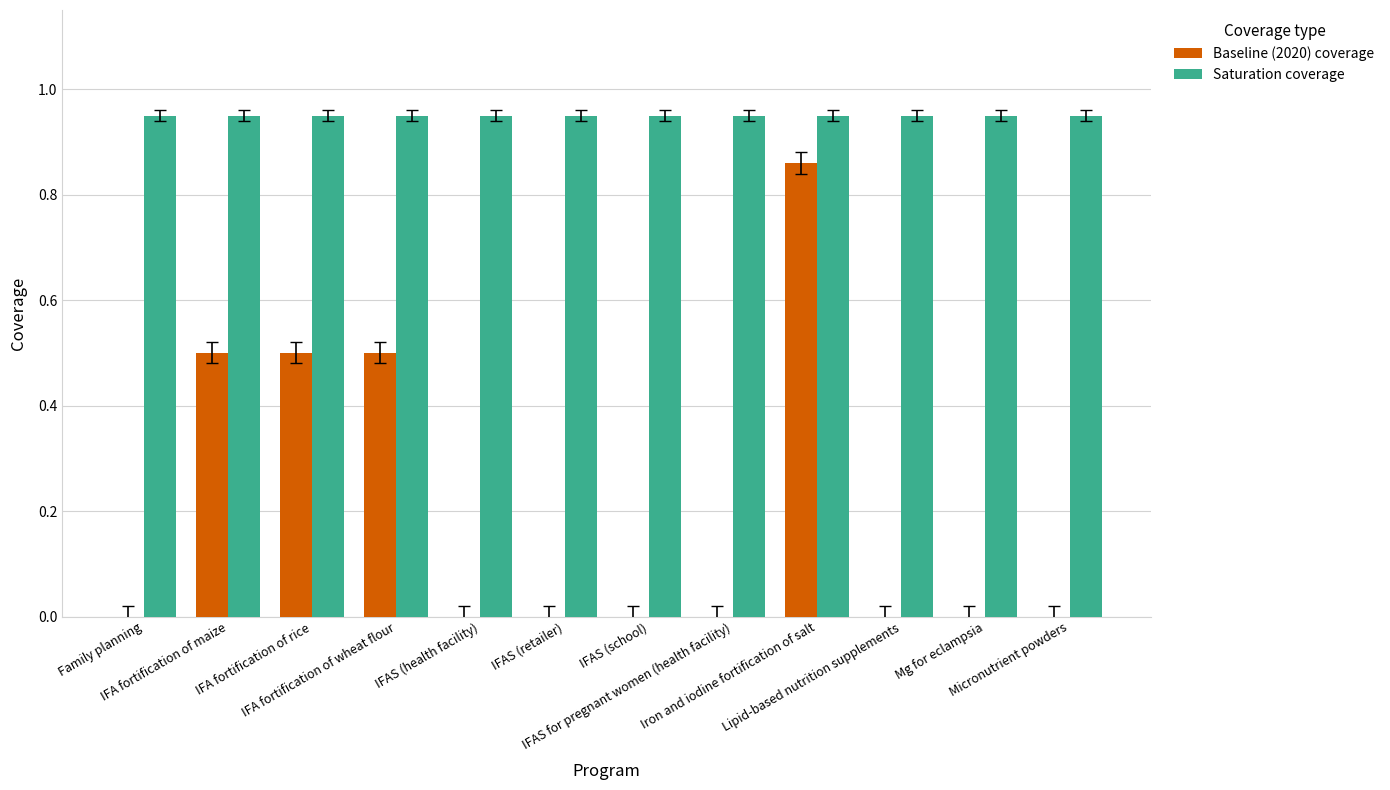

What is the sum of all Baseline (2020) coverage values?

2.4